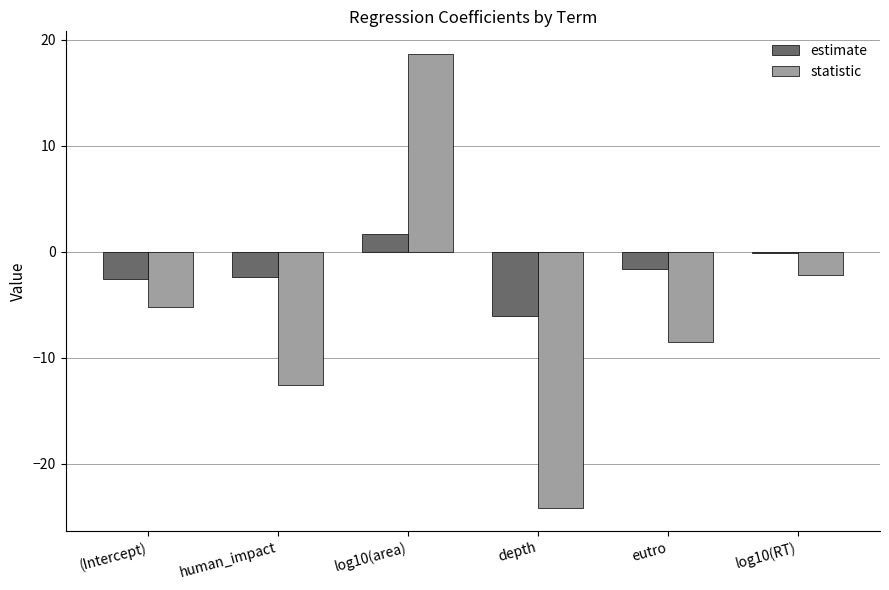

At eutro, list the series in order from smallest to largest.

statistic, estimate